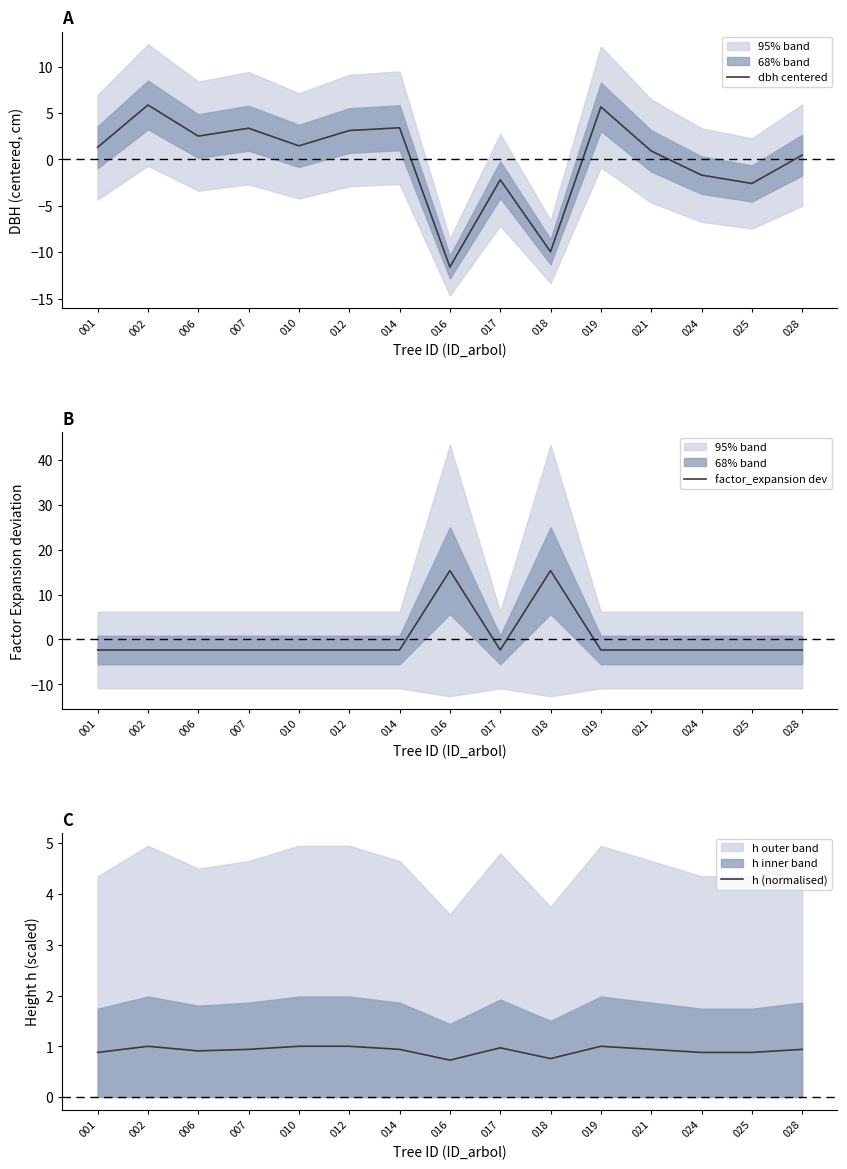

Is the value of factor_expansion dev at 016 greater than the value of dbh centered at 014?

Yes